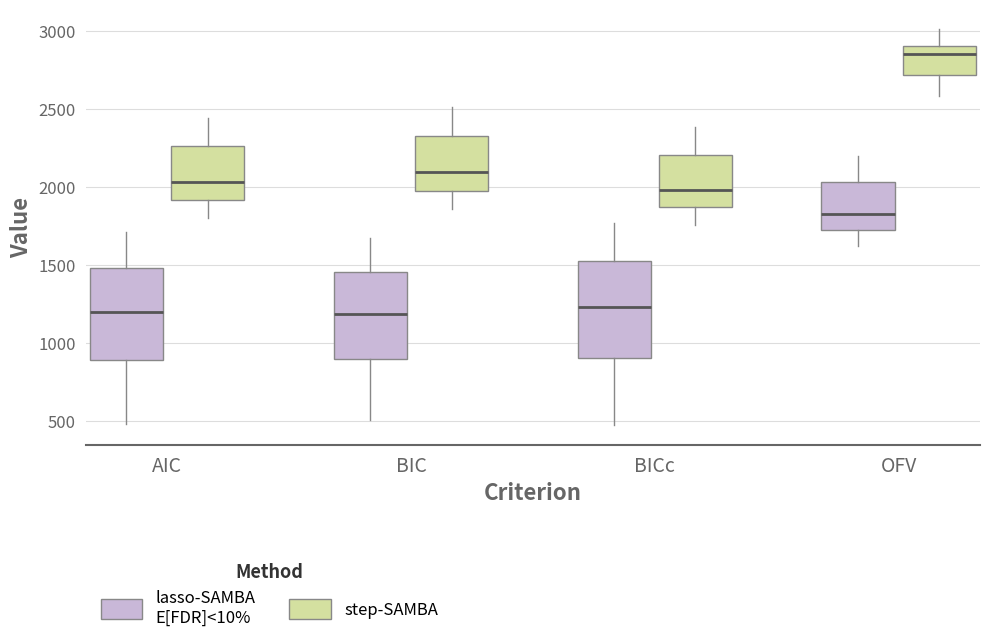

Reading left to right, read every box against the y-axis: the position of its median line, the range the box covers, and the ends of its whiskers. The values are not printed on the chart, so give them approximately, as read against the axis.

AIC (lasso-SAMBA E[FDR]<10%): median 1200, box 900 to 1500, whiskers 500 to 1700
AIC (step-SAMBA): median 2050, box 1900 to 2250, whiskers 1800 to 2450
BIC (lasso-SAMBA E[FDR]<10%): median 1200, box 900 to 1450, whiskers 500 to 1700
BIC (step-SAMBA): median 2100, box 2000 to 2350, whiskers 1850 to 2500
BICc (lasso-SAMBA E[FDR]<10%): median 1250, box 900 to 1500, whiskers 450 to 1750
BICc (step-SAMBA): median 2000, box 1850 to 2200, whiskers 1750 to 2400
OFV (lasso-SAMBA E[FDR]<10%): median 1850, box 1750 to 2050, whiskers 1600 to 2200
OFV (step-SAMBA): median 2850, box 2700 to 2900, whiskers 2600 to 3000